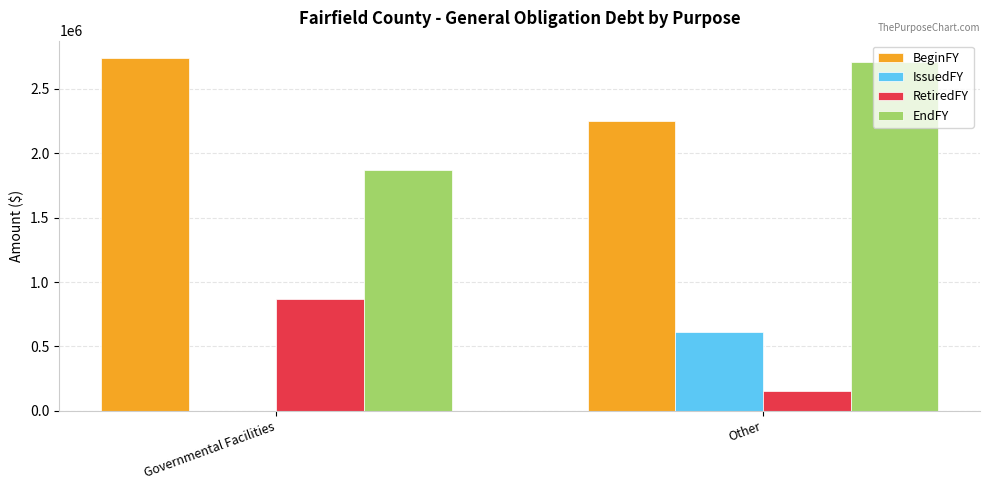

Reading left to right, transcribe all the data shown in this chart.

BeginFY: Governmental Facilities=2735000	Other=2246420
IssuedFY: Governmental Facilities=0	Other=614000
RetiredFY: Governmental Facilities=870000	Other=157798
EndFY: Governmental Facilities=1865000	Other=2702622